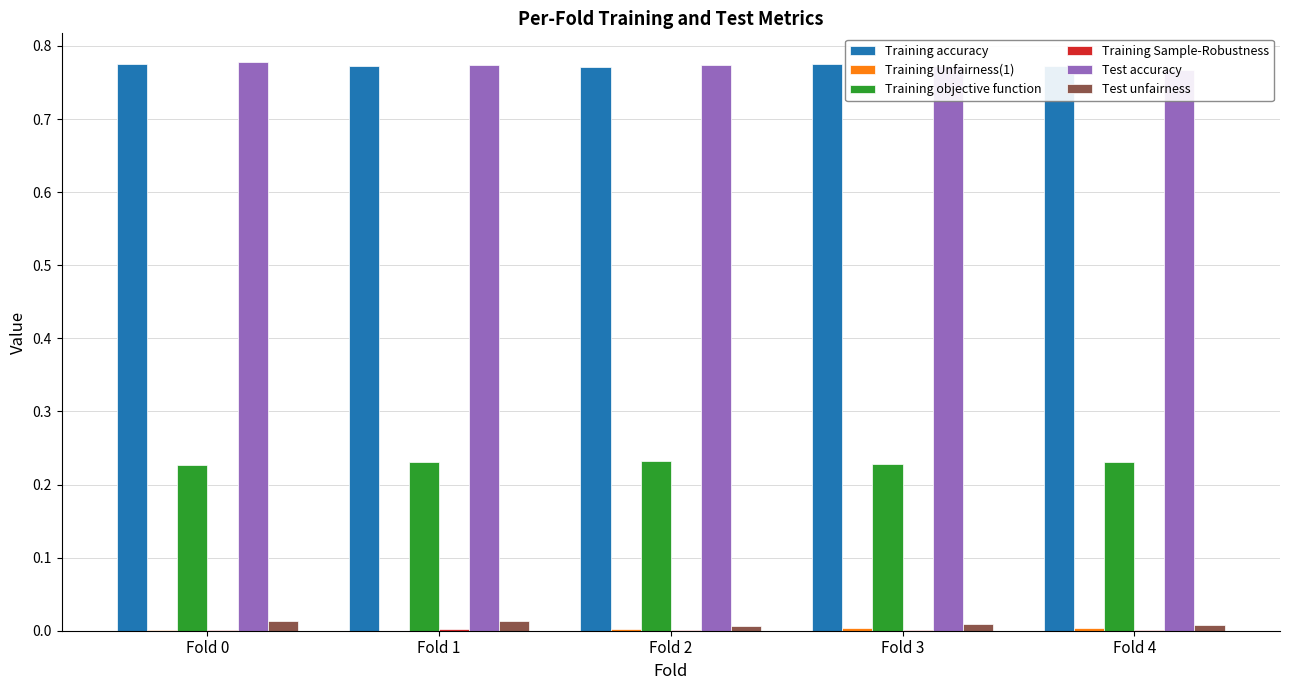

The Training objective function series shows 0.2 at Fold 2. True or false?

True